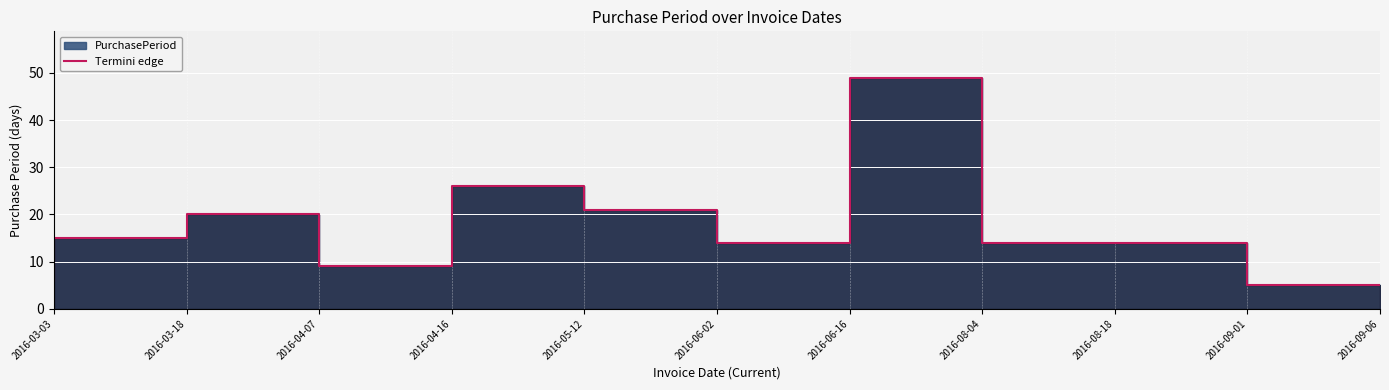

True or false: there are more than 1 points higher than both neighbors.

True